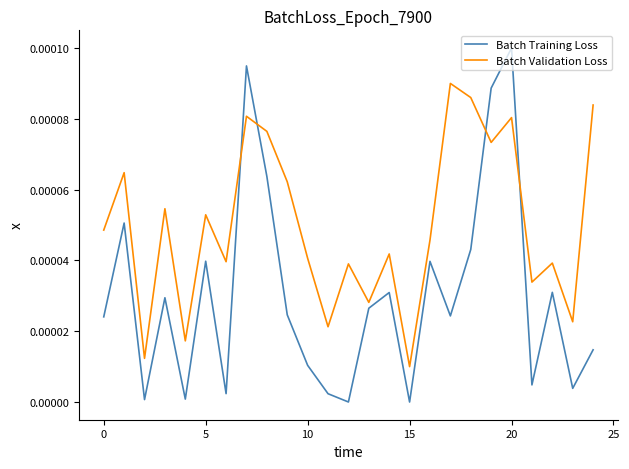

How many lines are shown in the chart?

2